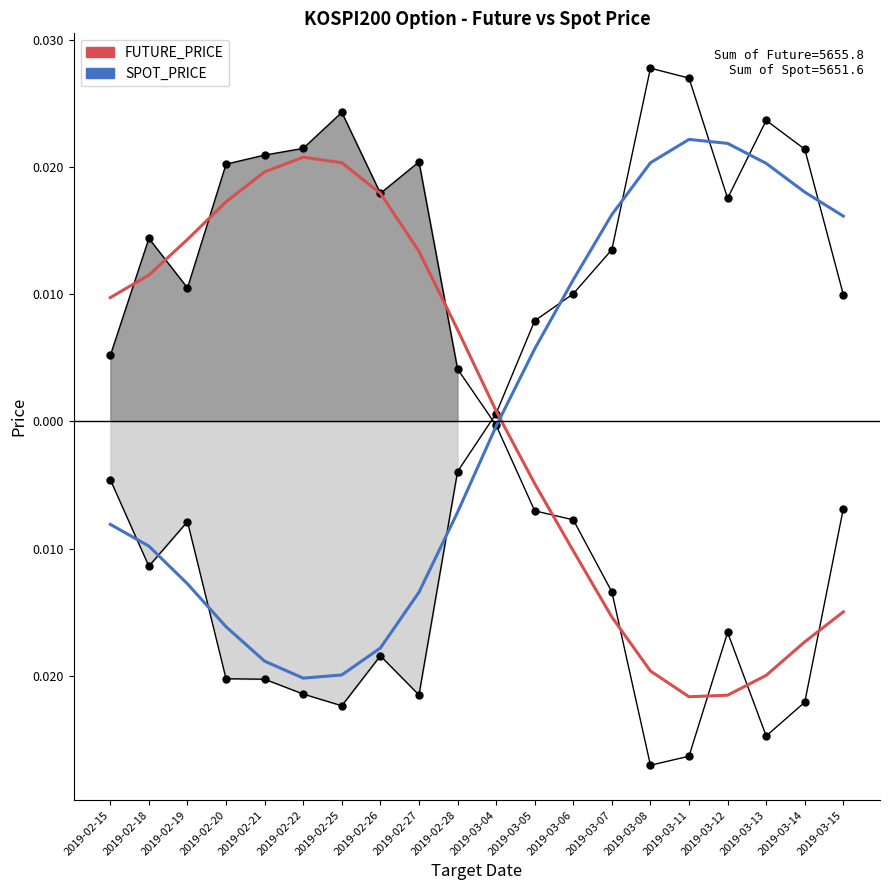

After their last crossing, which series has the higher values: SPOT_PRICE or FUTURE_PRICE?

SPOT_PRICE